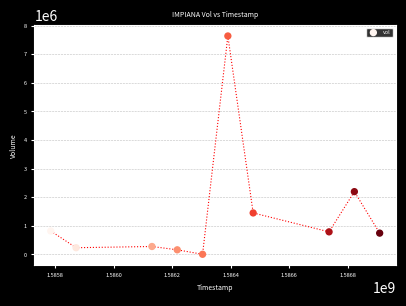

What is the range of Y values (max minus min)?

7631800